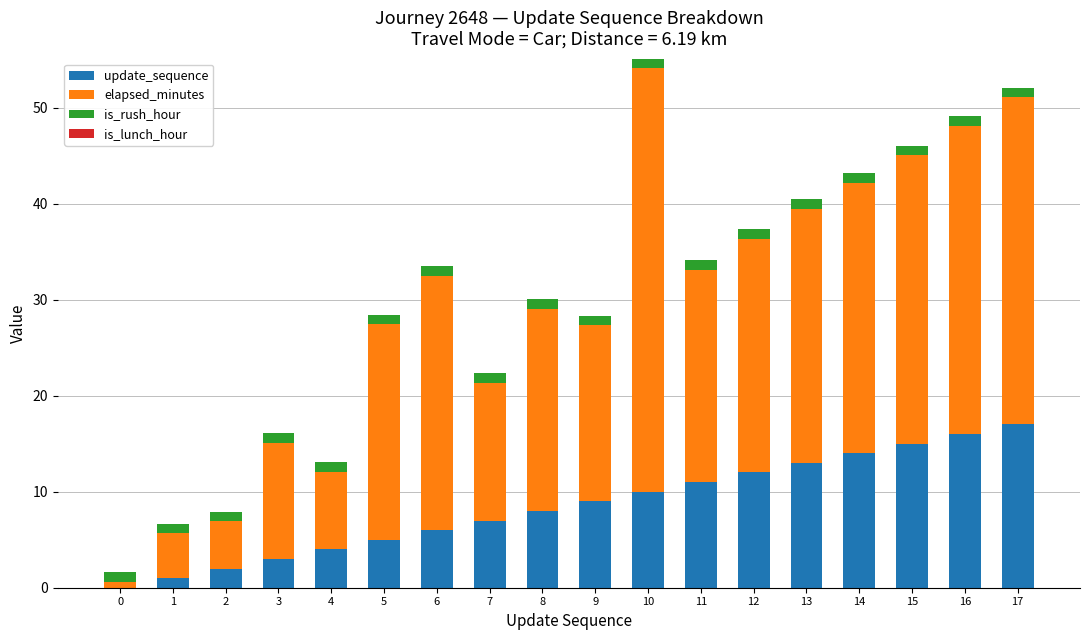

Is it true that update_sequence equals 7.7 at 5?

False